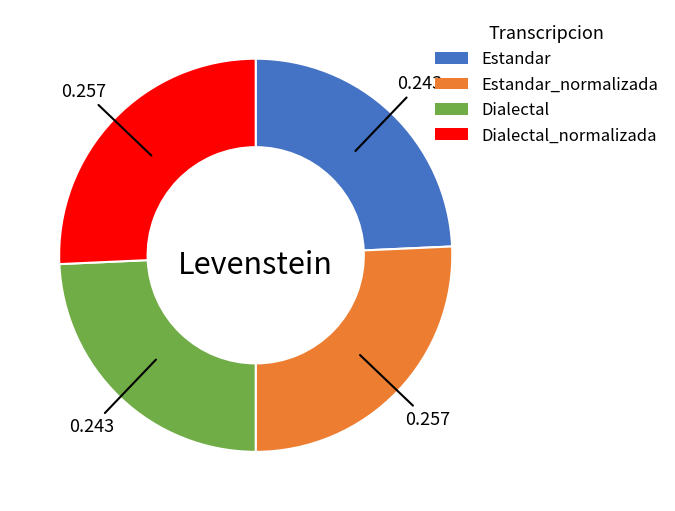

Is there a majority slice in this chart?

No